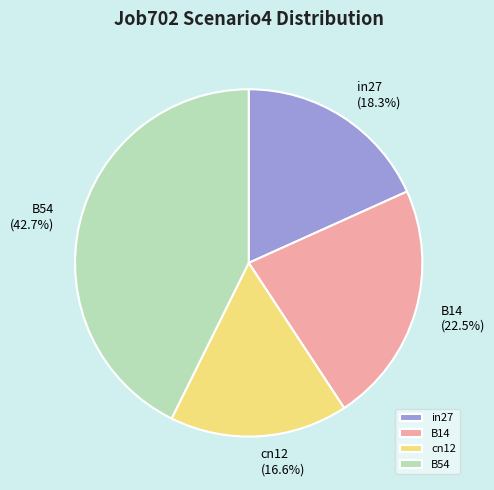

Is B54 the majority of the pie?

No